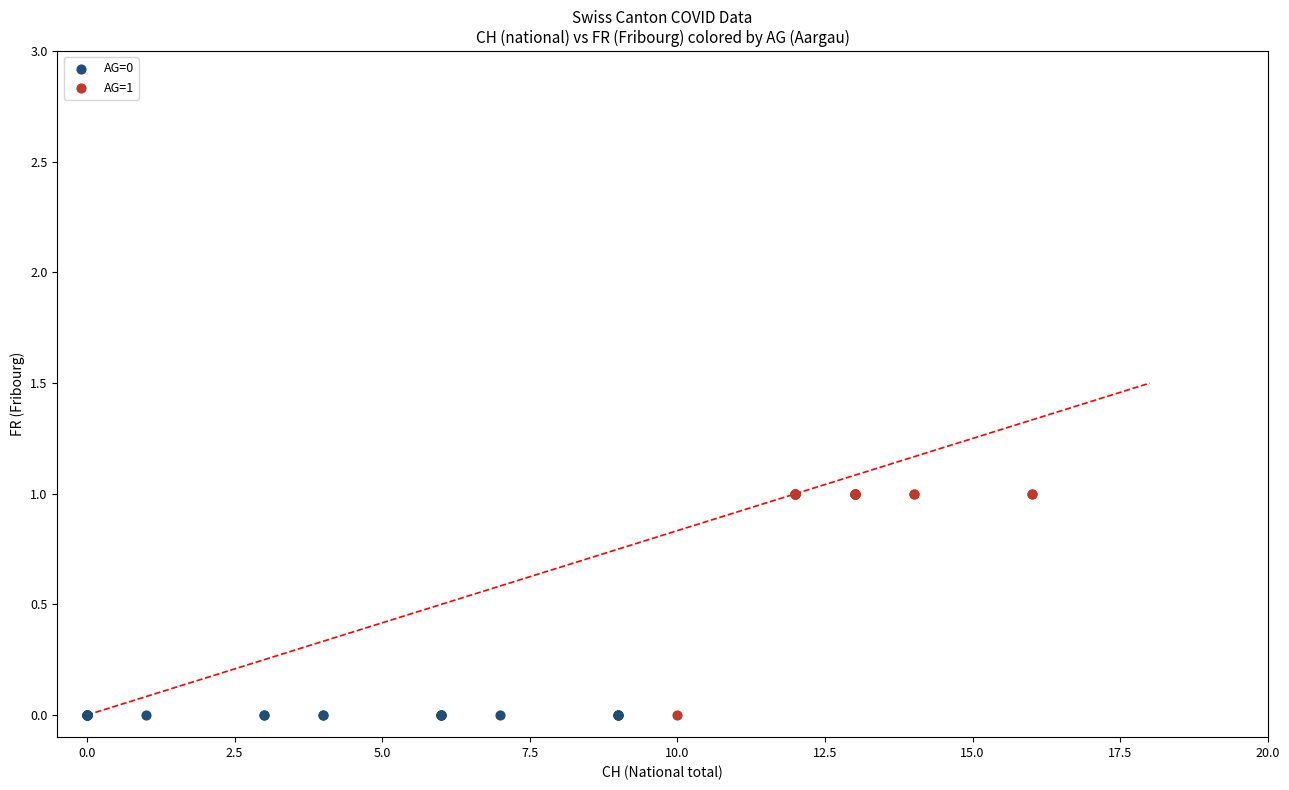

Which series reaches the maximum Y coordinate?

AG=1